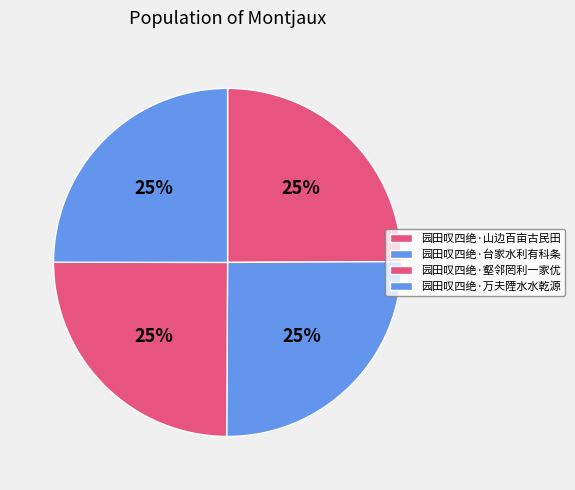

Rank the categories by value from highest to lowest.

园田叹四绝·台家水利有科条, 园田叹四绝·万夫陻水水乾源, 园田叹四绝·山边百亩古民田, 园田叹四绝·壑邻罔利一家优